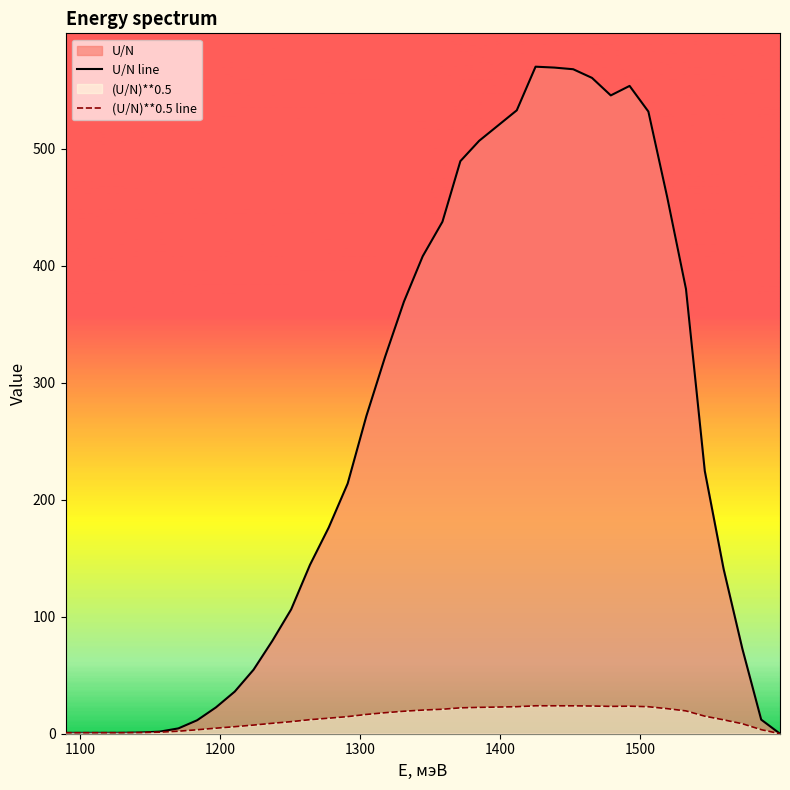

Which series has the widest spread of values?

U/N line